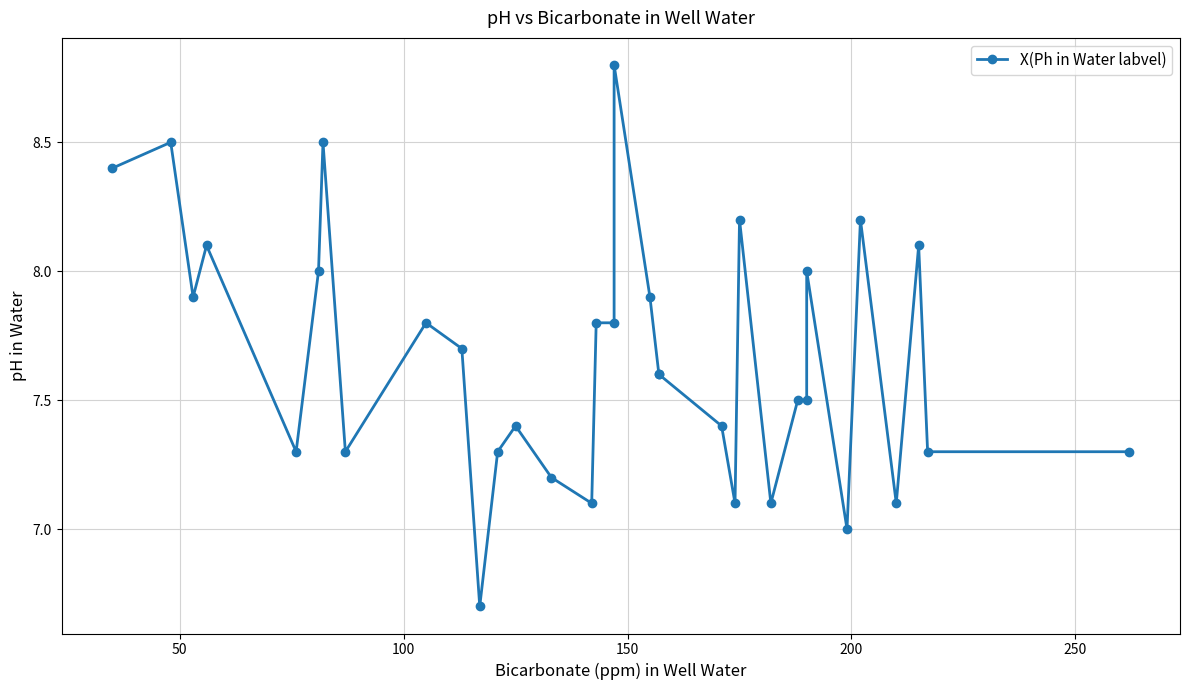

Is it true that the value at 250 is 11.4?

False